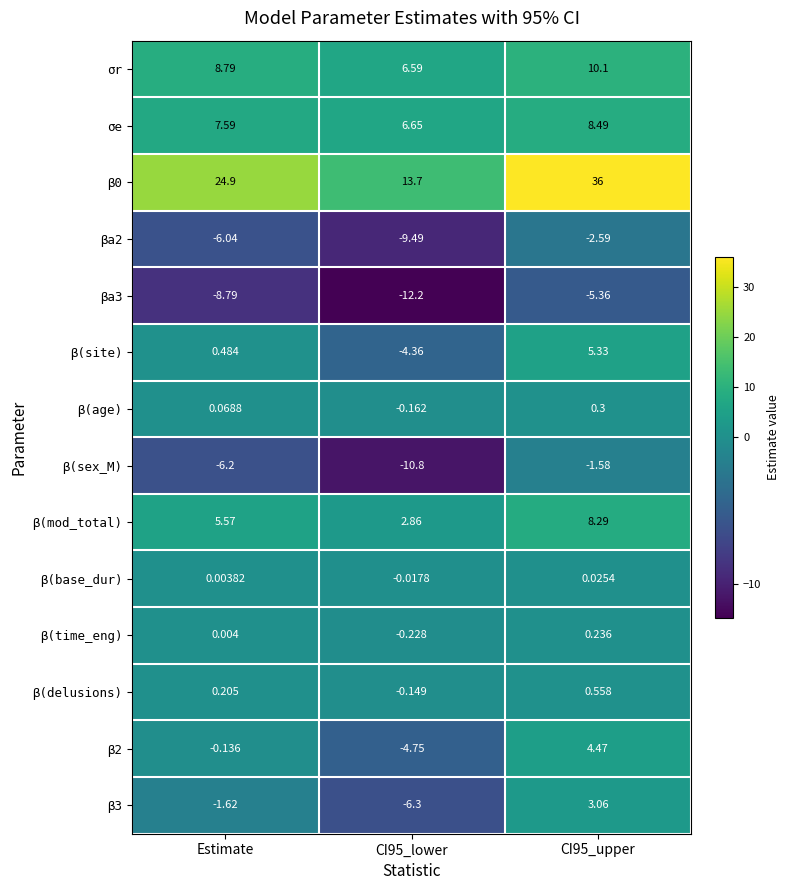

Is the value of σe at CI95_lower greater than the value of β2 at Estimate?

Yes